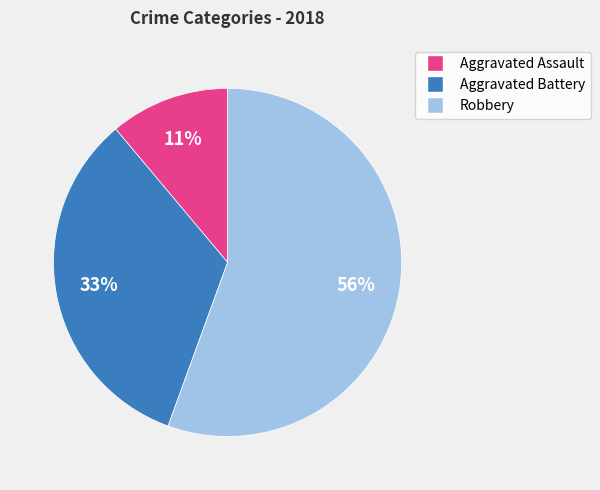

How many segments does this pie chart have?

3